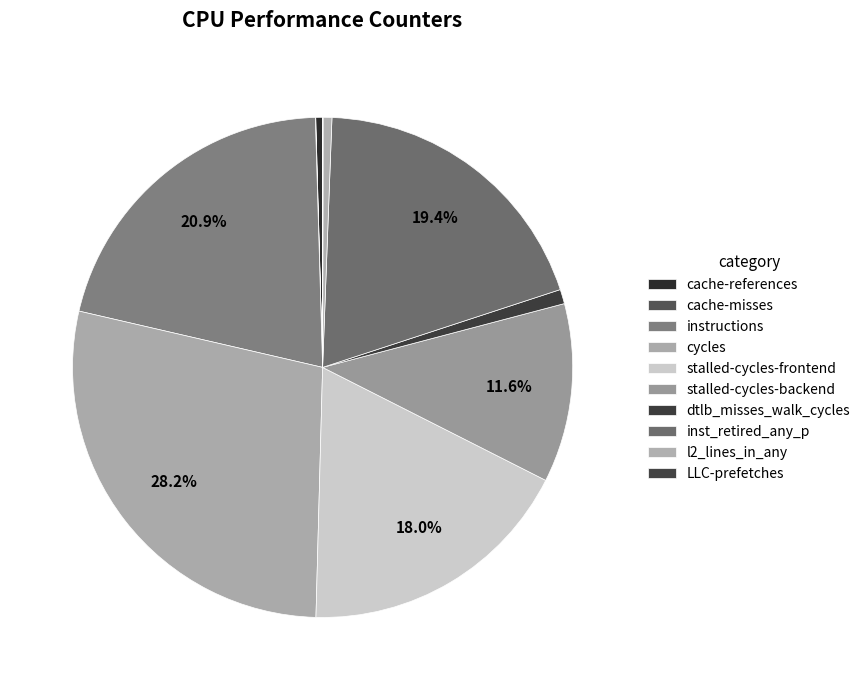

Which has a higher value, cycles or cache-references?

cycles